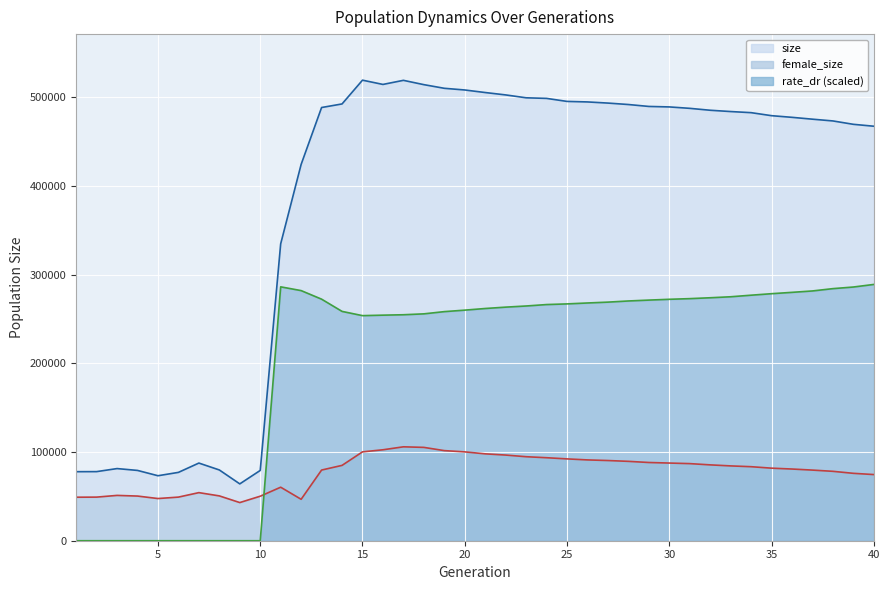

Rank the categories by rate_dr value from highest to lowest.

40, 11, 39, 38, 12, 37, 36, 35, 34, 33, 32, 31, 13, 30, 29, 28, 27, 26, 25, 24, 23, 22, 21, 20, 14, 19, 18, 17, 16, 15, 1, 2, 3, 4, 5, 6, 7, 8, 9, 10